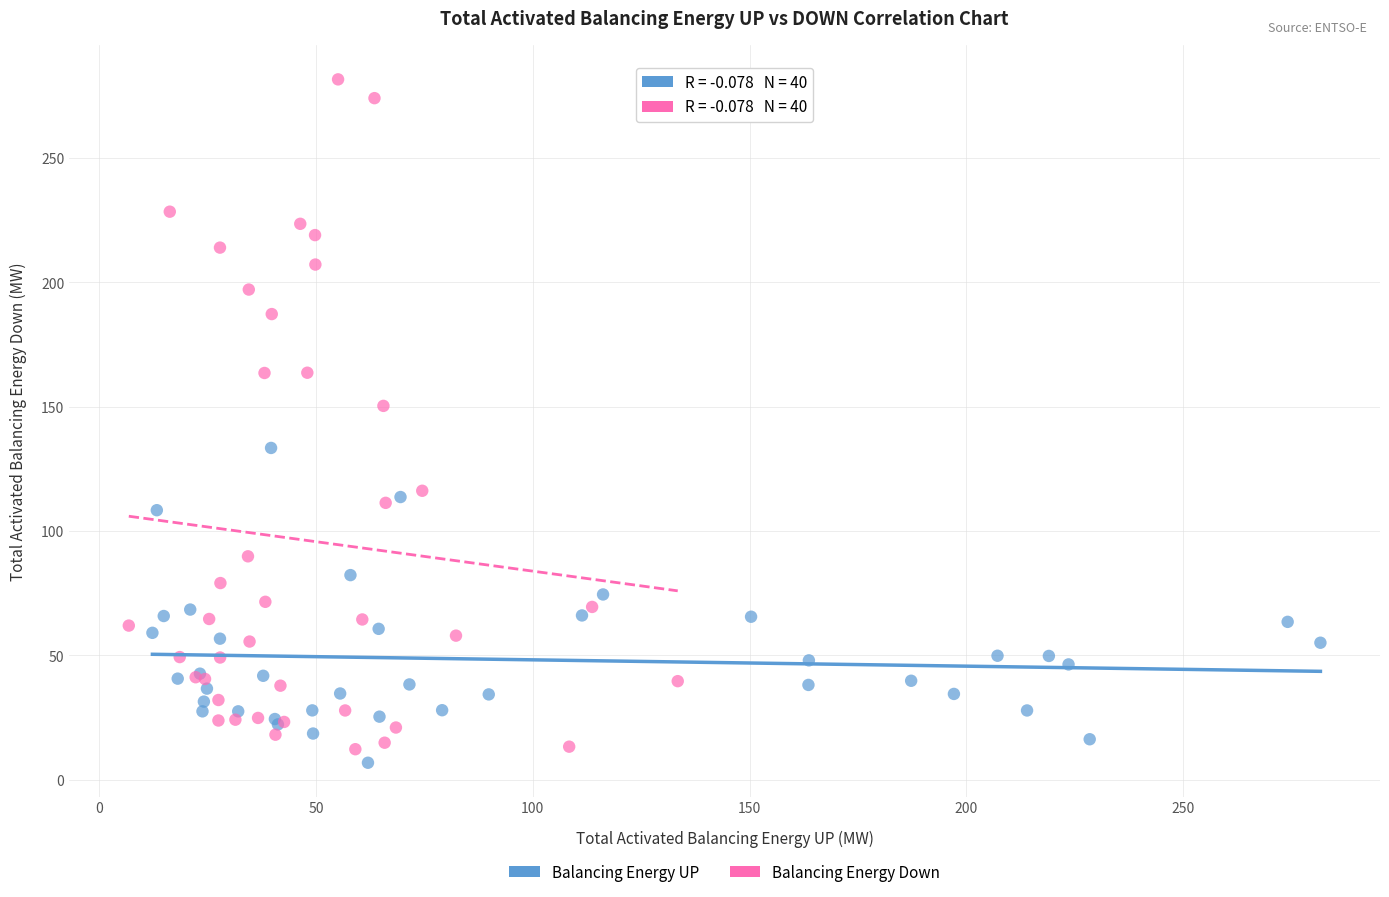

Which series contains the highest Y value?

Balancing Energy Down